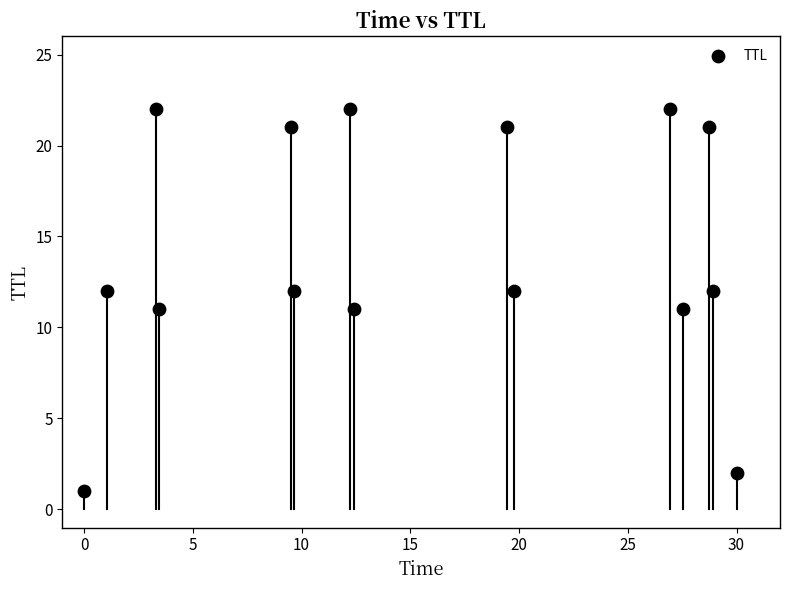

What is the range of Y values (max minus min)?

21